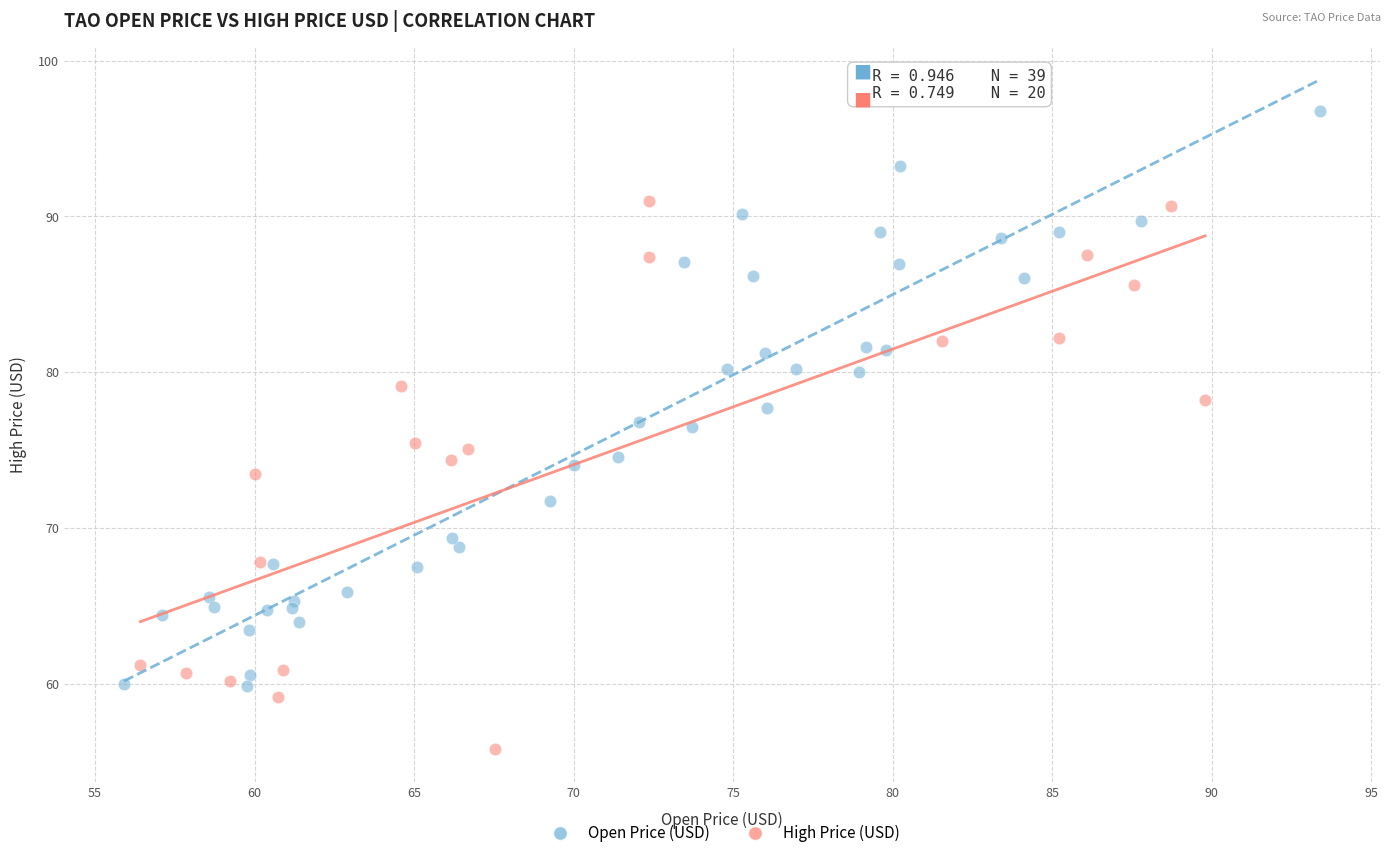

Which series reaches the minimum Y coordinate?

High Price (USD)